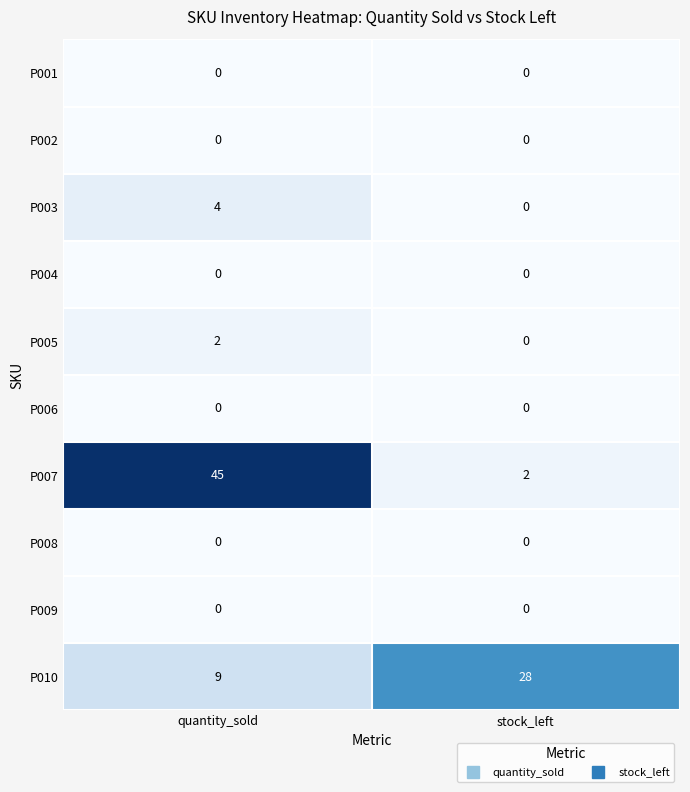

At which category is the sum across all series the highest?

quantity_sold